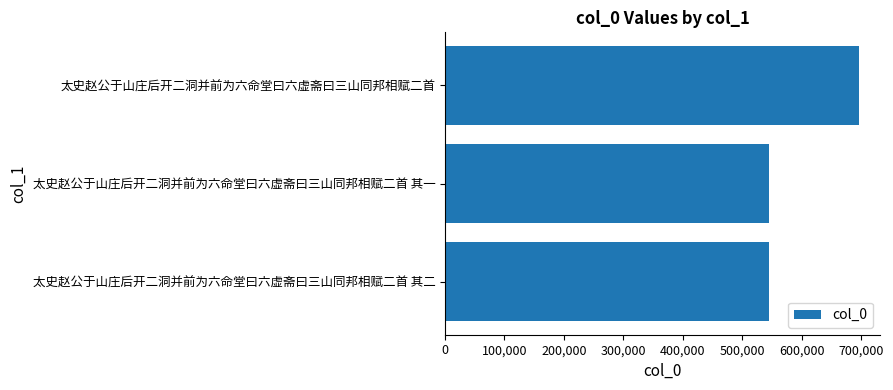

What is the difference between the second highest and minimum values?

1